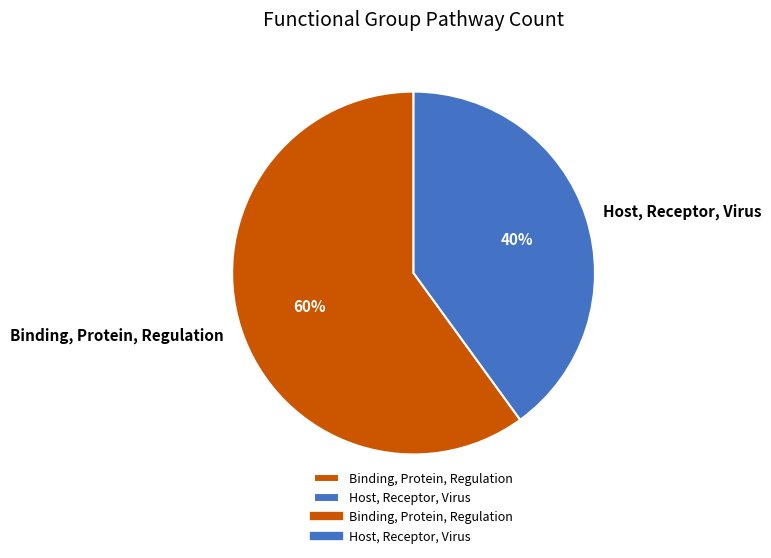

How many segments does this pie chart have?

2